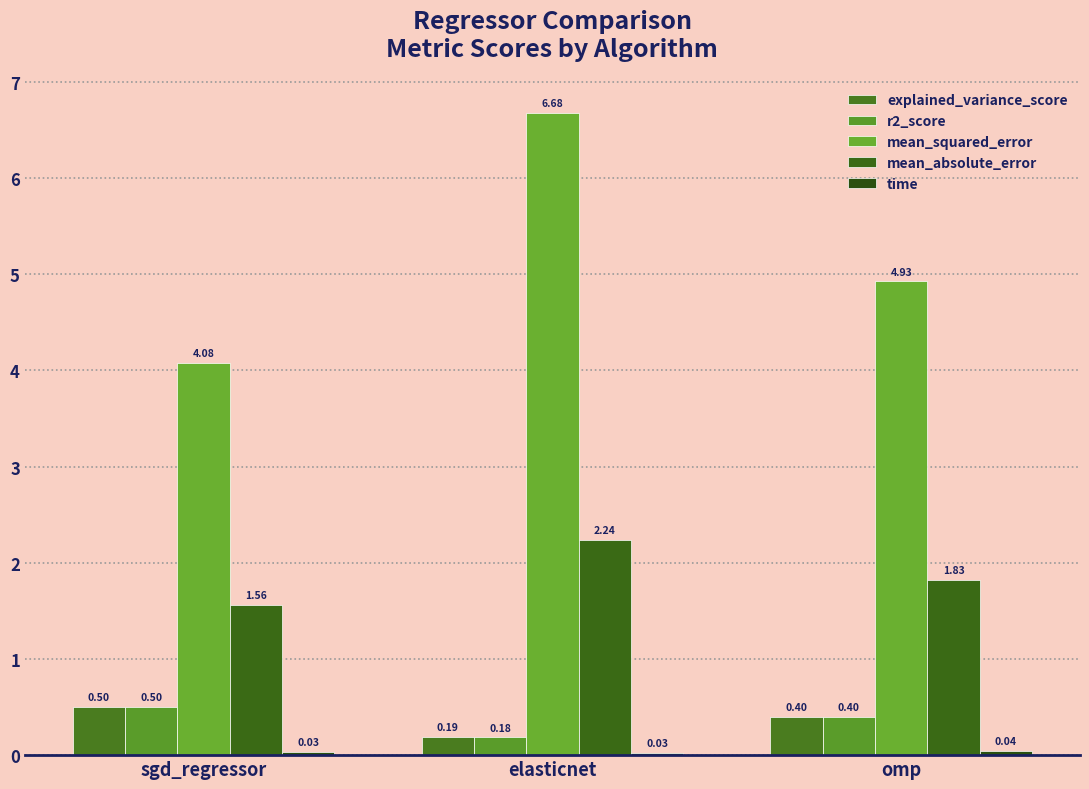

Between sgd_regressor and omp, which series saw the biggest shift?

mean_squared_error